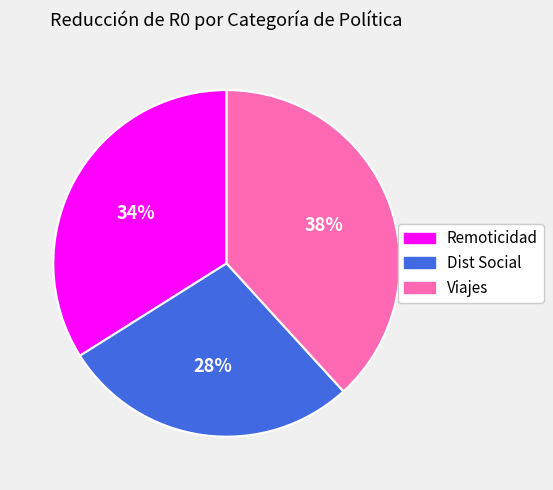

What is the smallest slice in the pie chart?

Dist Social